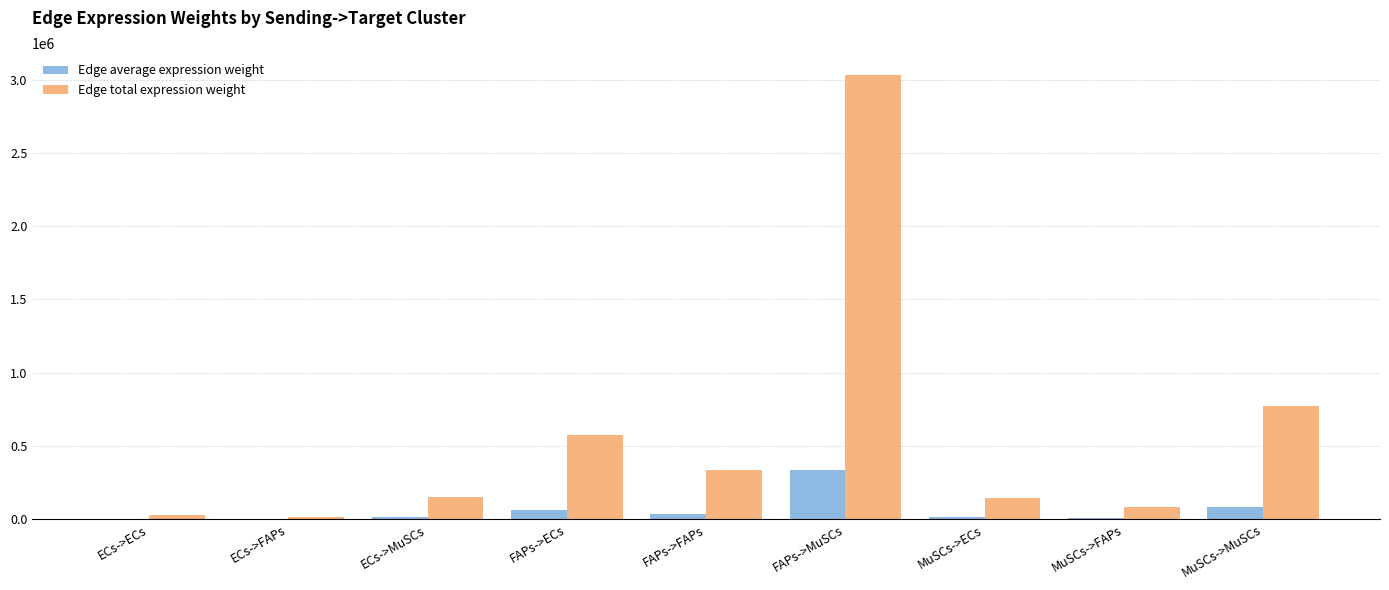

Where does the Edge total expression weight series first go above 151093?

ECs->MuSCs